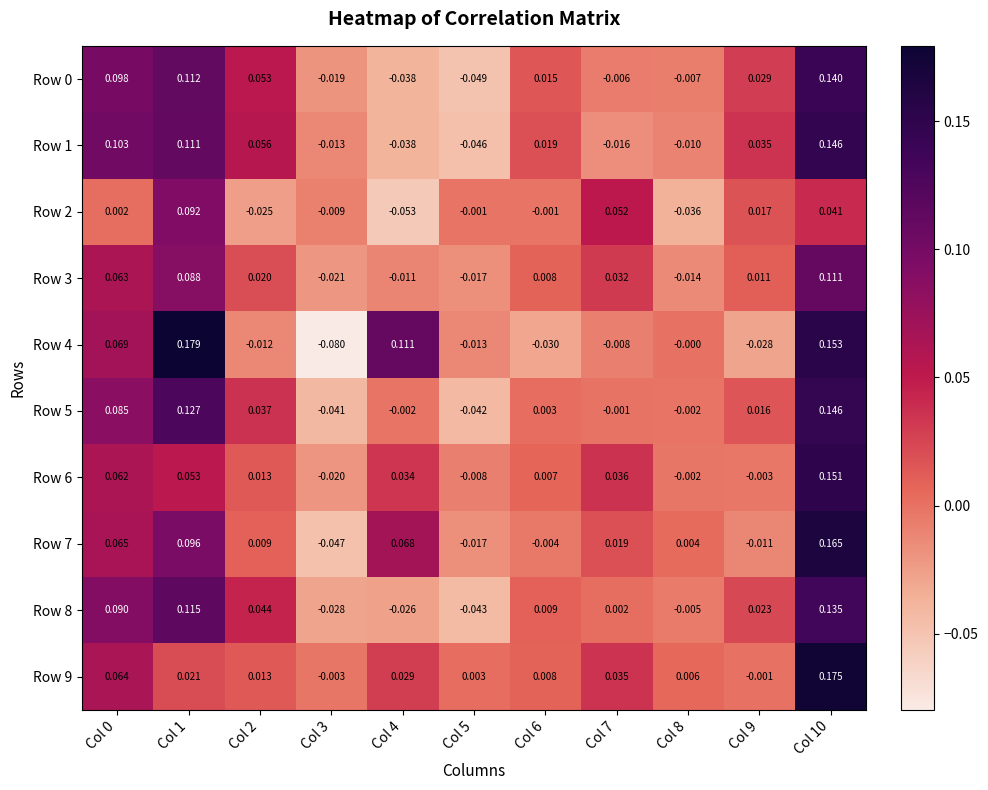

How many values in Row 0 are below zero?

5